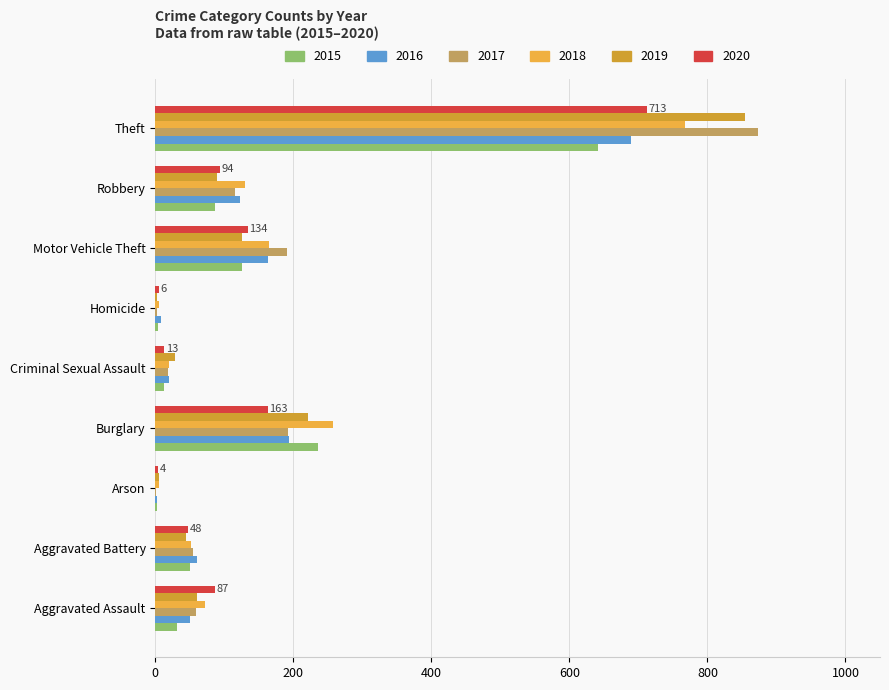

What is the label of the 9th bar from the left?

Theft